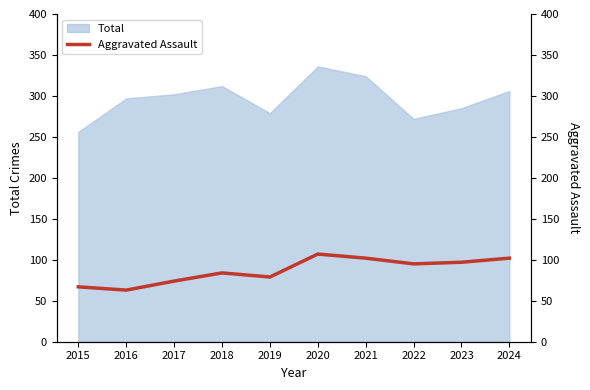

True or false: the data shows 106 at 2019.

False